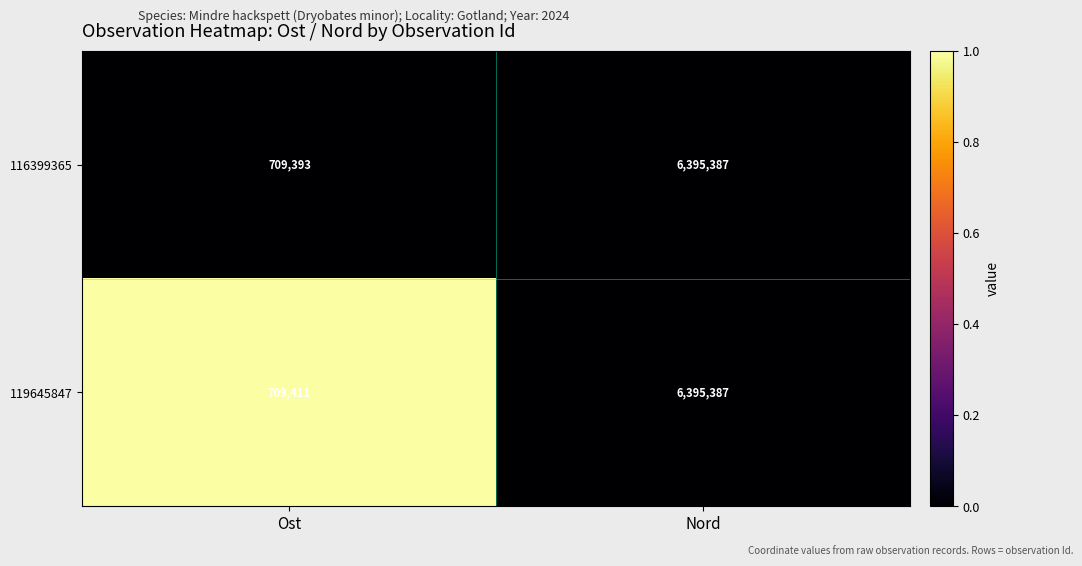

True or false: 119645847 has a value of 1072865 at Ost.

False